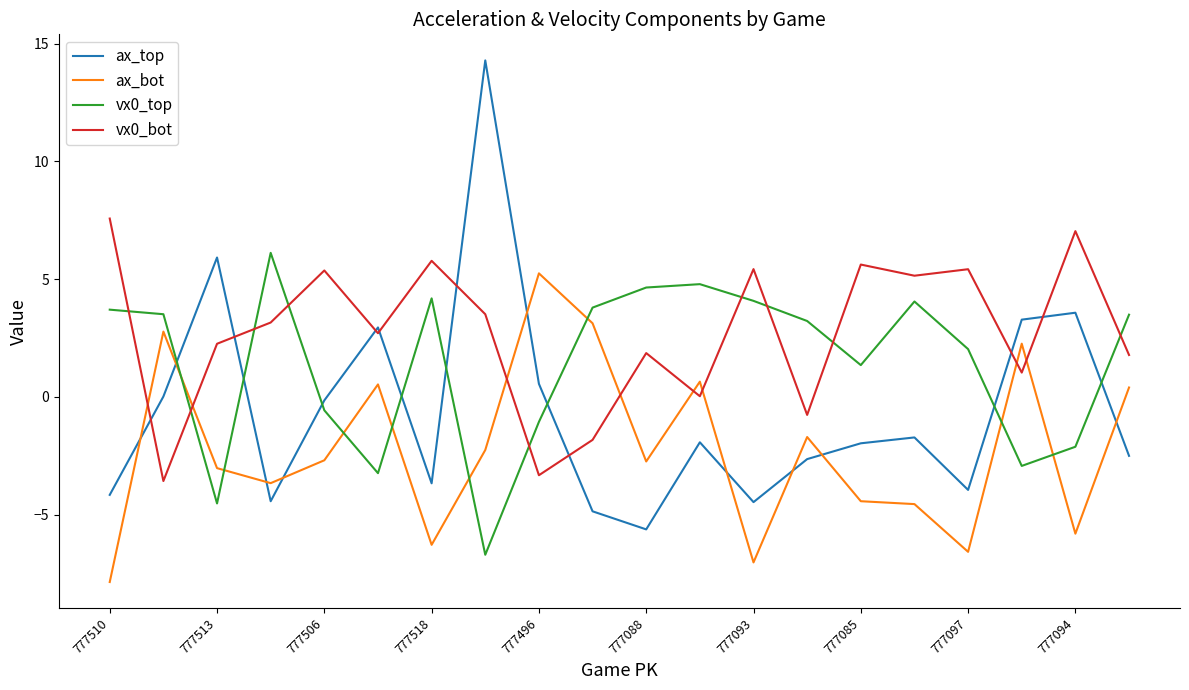

What is the difference between the maximum and minimum values in the ax_bot series?

13.1